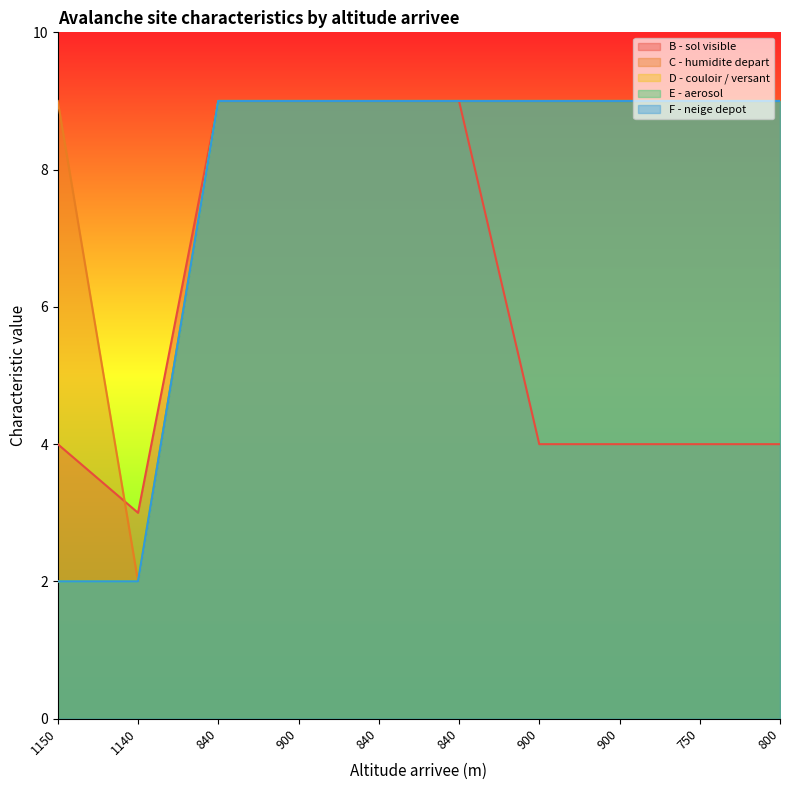

What is the label of the 3rd point from the left?

840